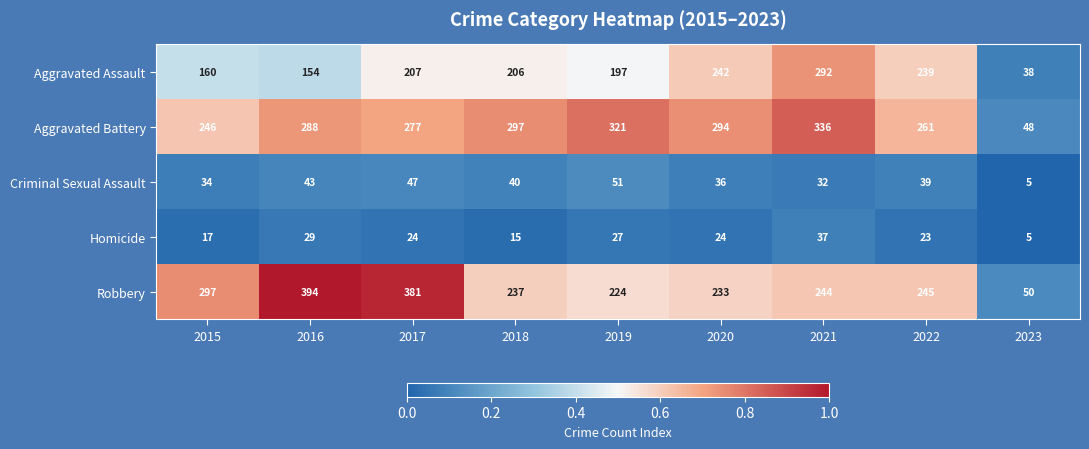

Rank the series at 2017 from highest to lowest value.

Robbery, Aggravated Battery, Aggravated Assault, Criminal Sexual Assault, Homicide